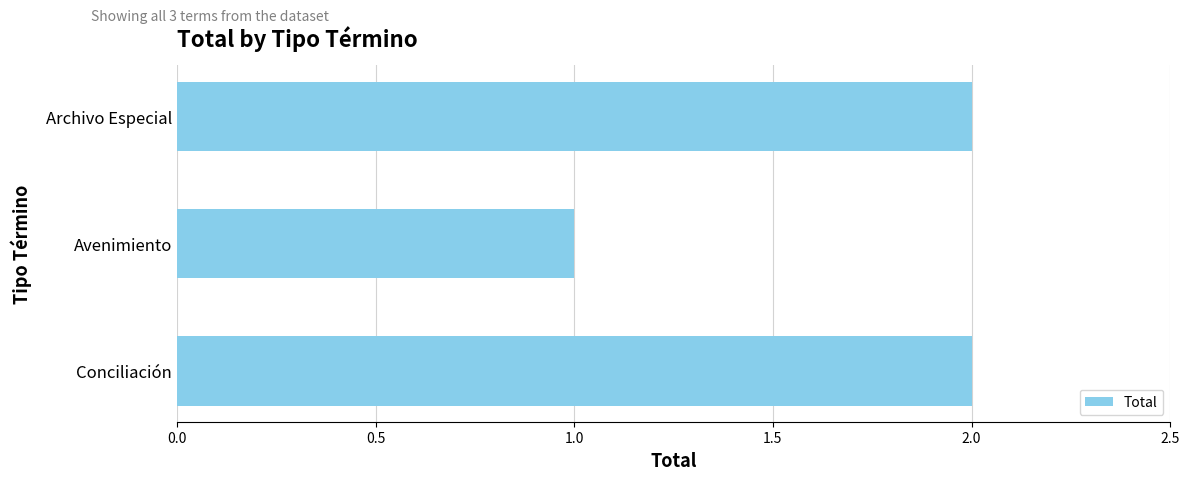

True or false: the data shows 2 at Archivo Especial.

True